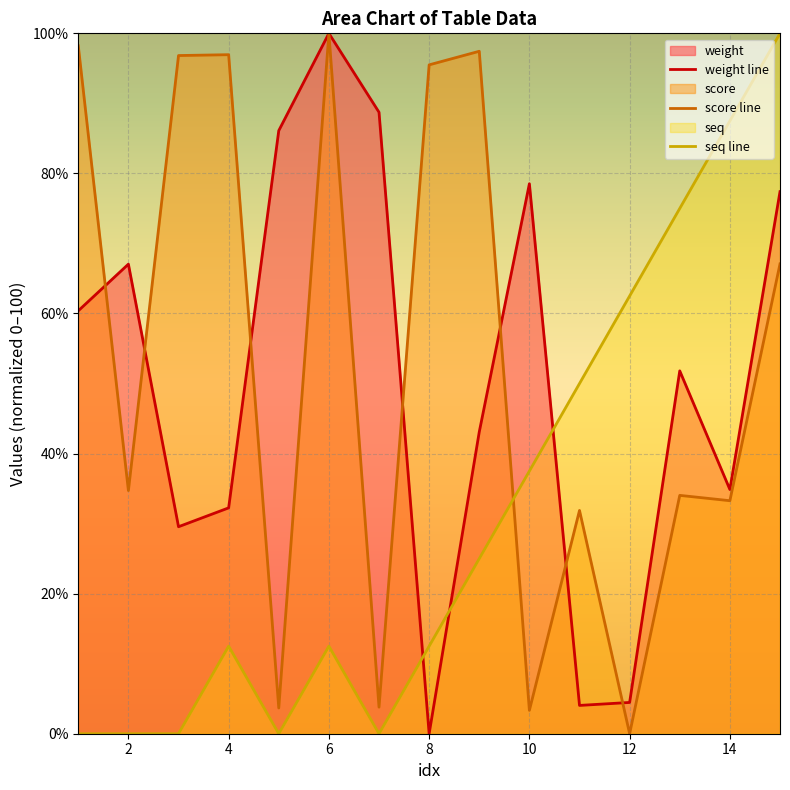

How many data points in weight are above 51?

8